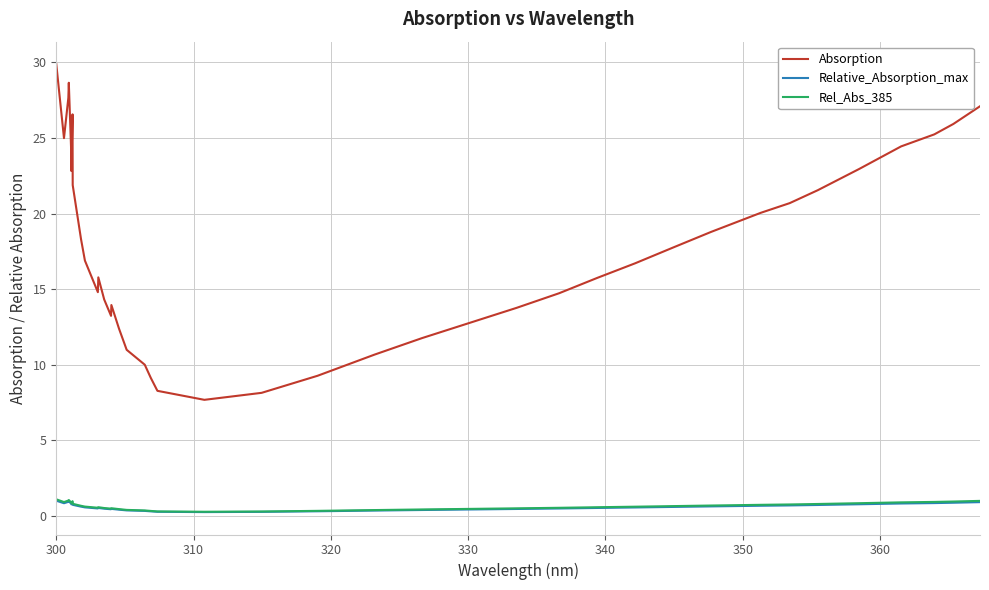

What is the highest value of the Absorption series?

29.9